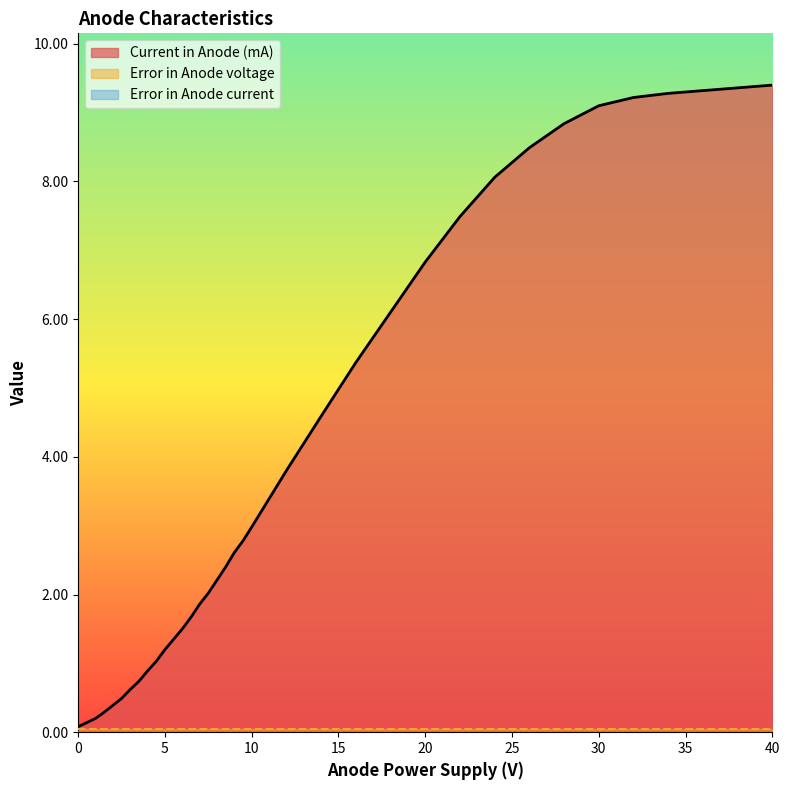

Which category has the highest value in the Current in Anode (mA) series?

40